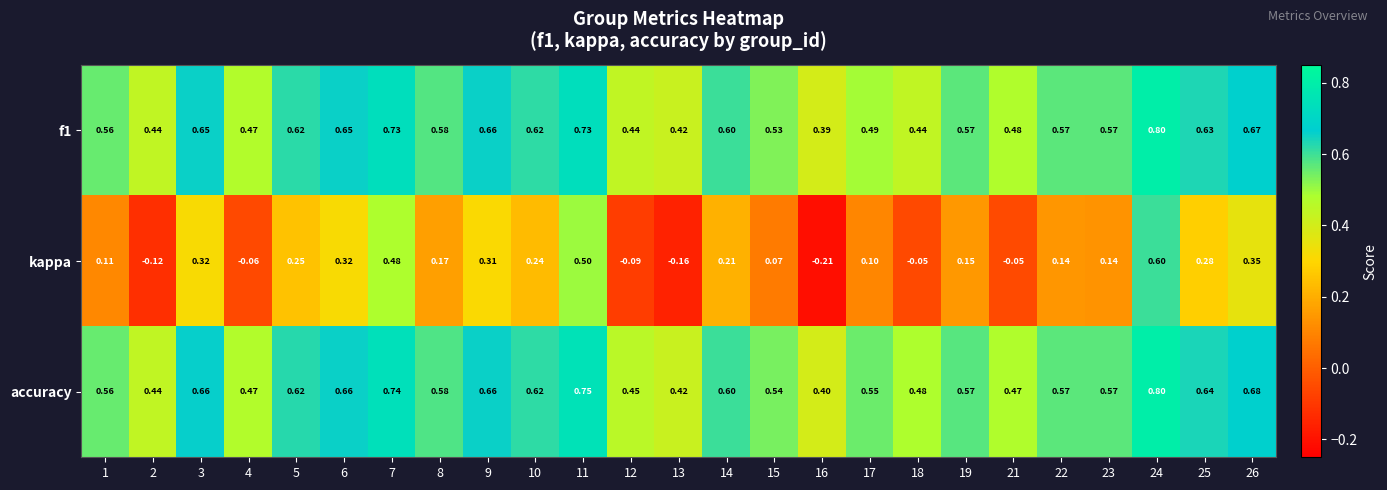

Is the value of f1 at 11 greater than the value of accuracy at 14?

Yes